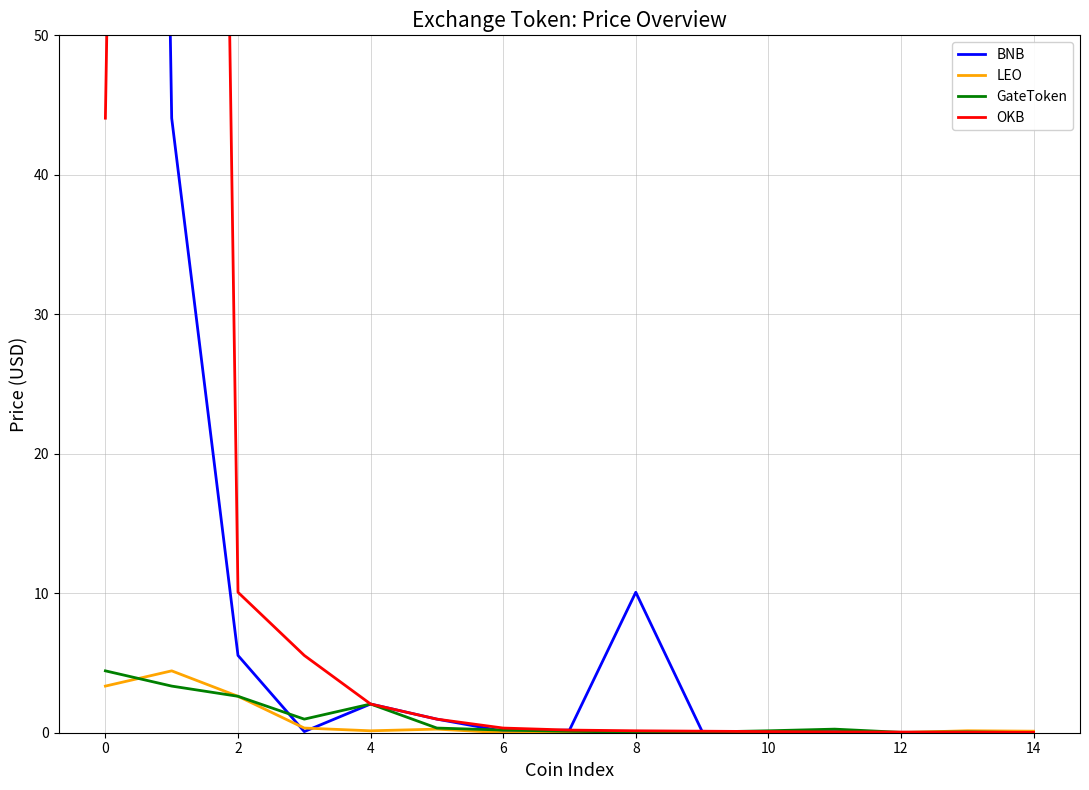

In OKB, how many points are higher than both neighbors (excluding endpoints)?

1